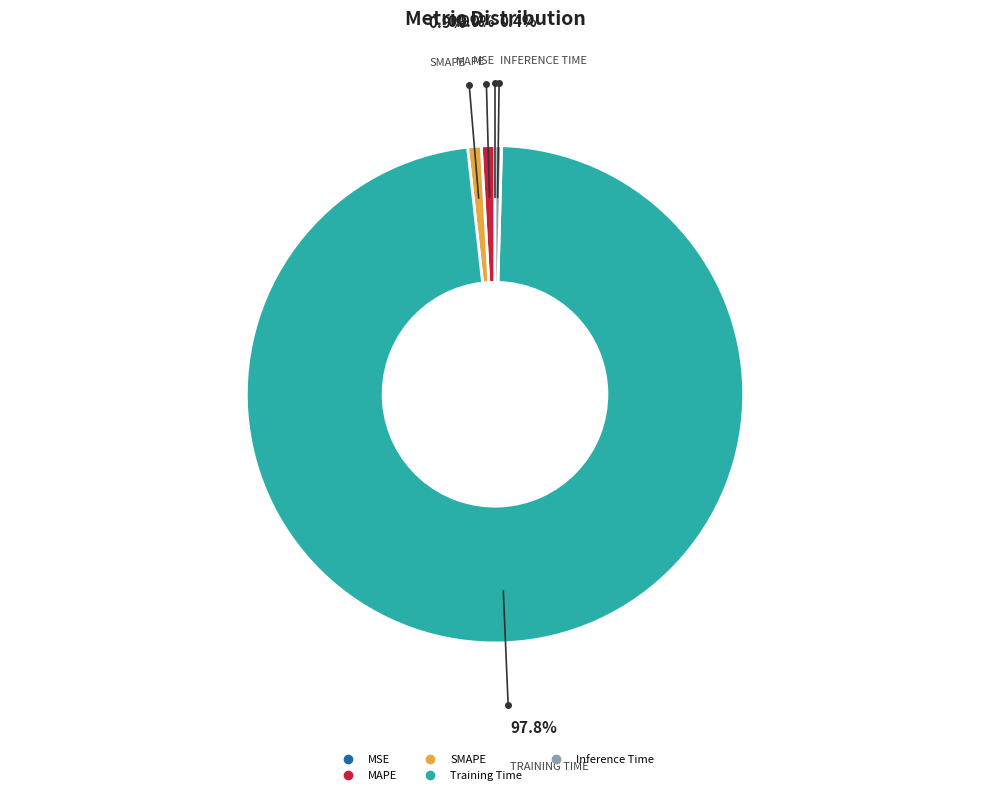

Is it true that MAPE is 1% of the pie?

True